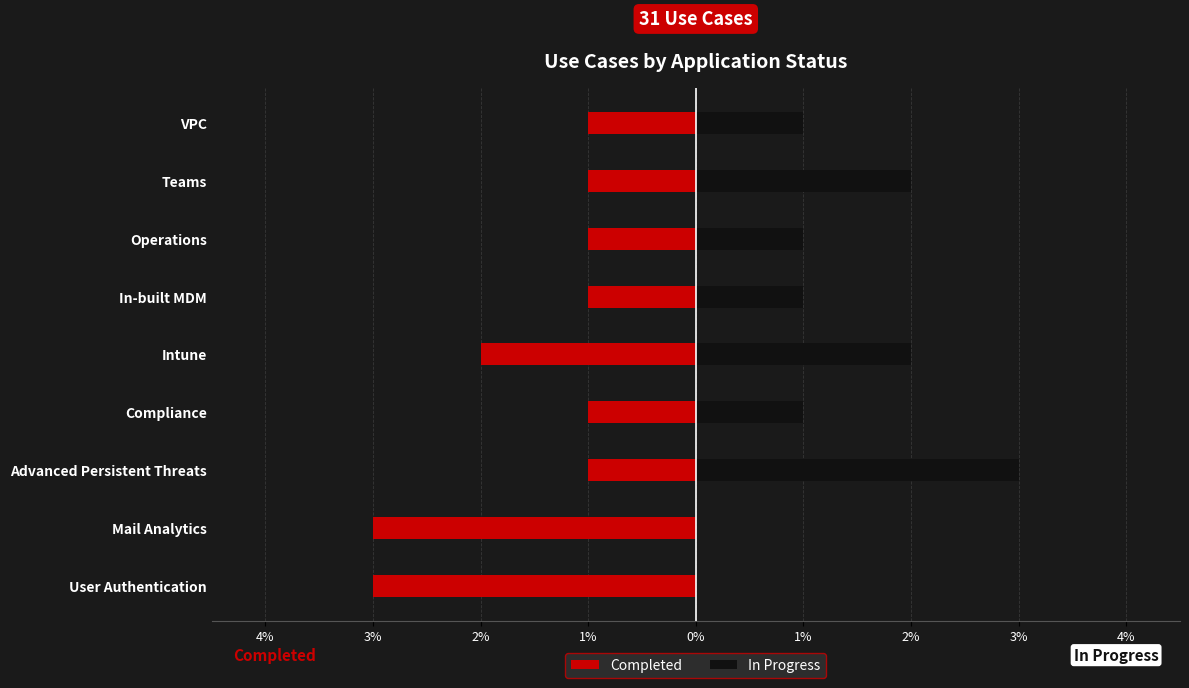

What is the total value across all series at 2%?

2